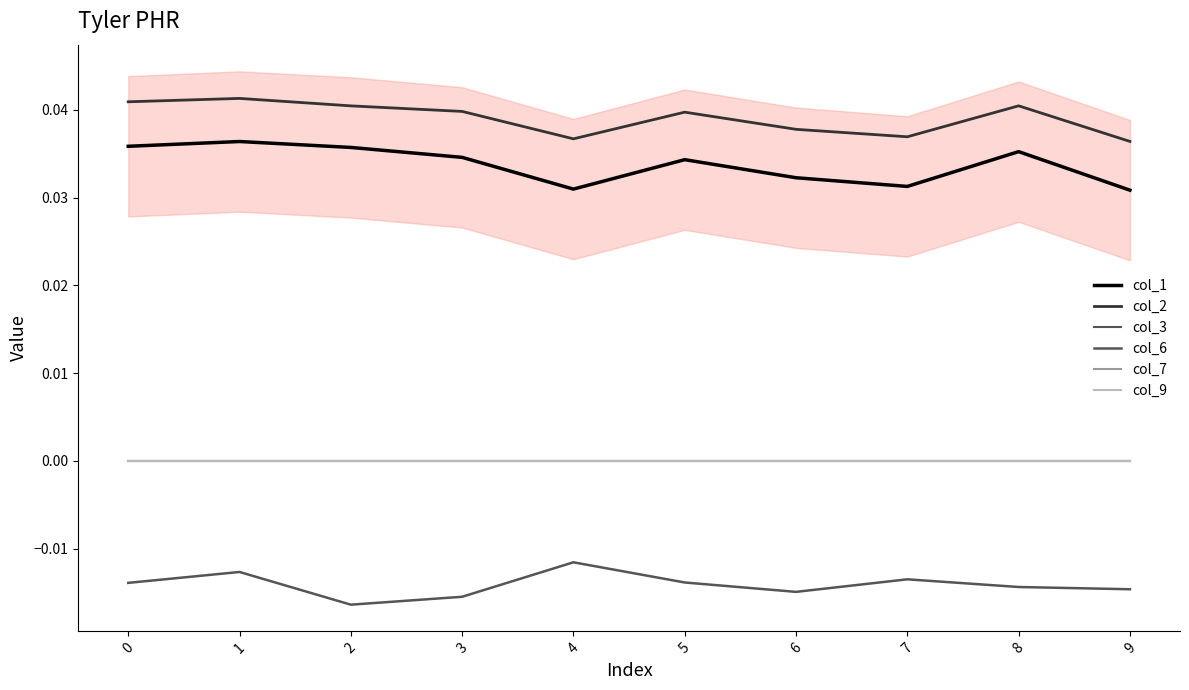

Between 3 and 4, which series saw the biggest shift?

col_6